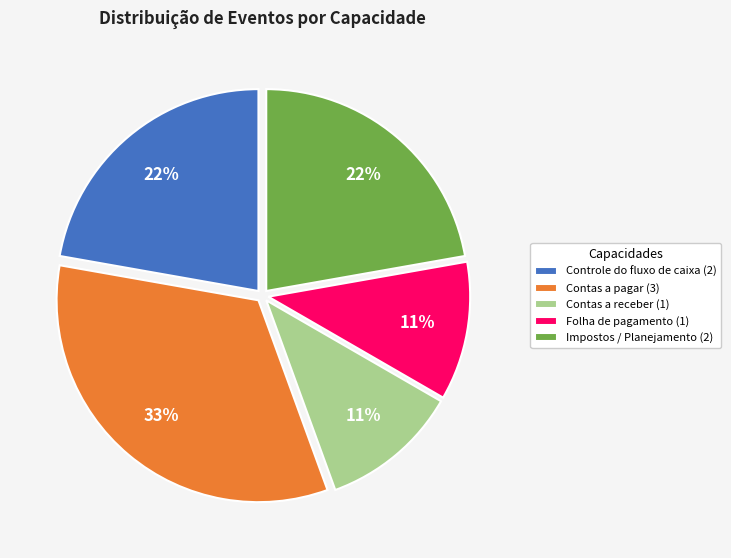

Does any single category account for the majority?

No